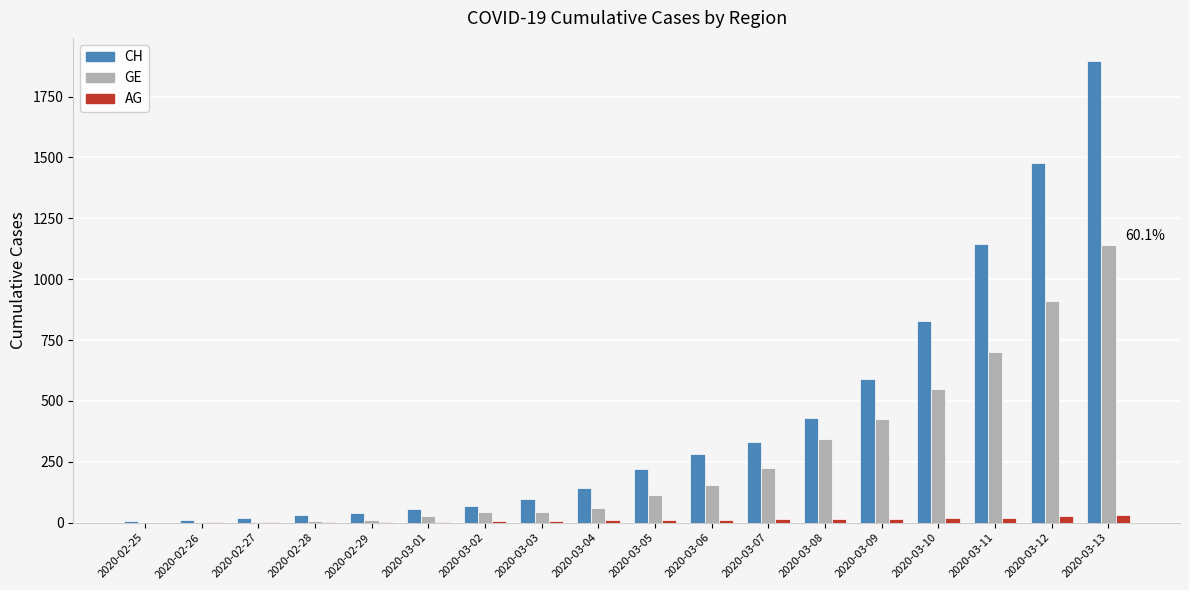

Which series has the largest total across all categories?

CH